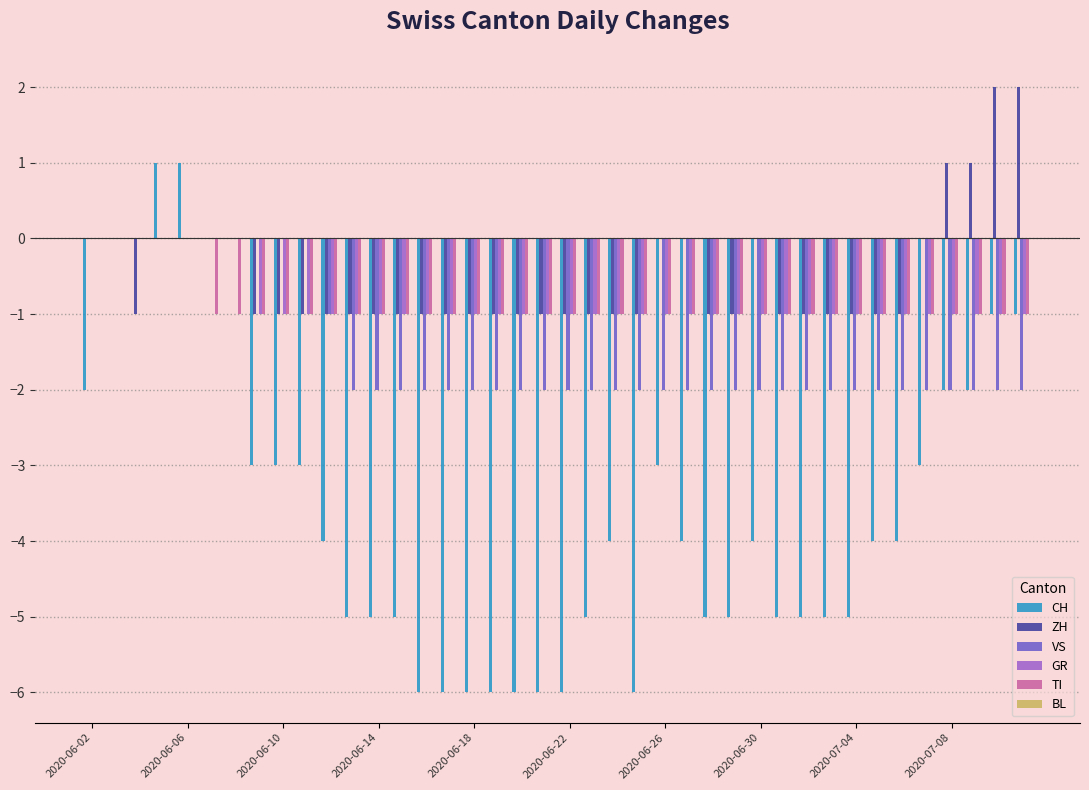

What is the sum of all TI values?

-35